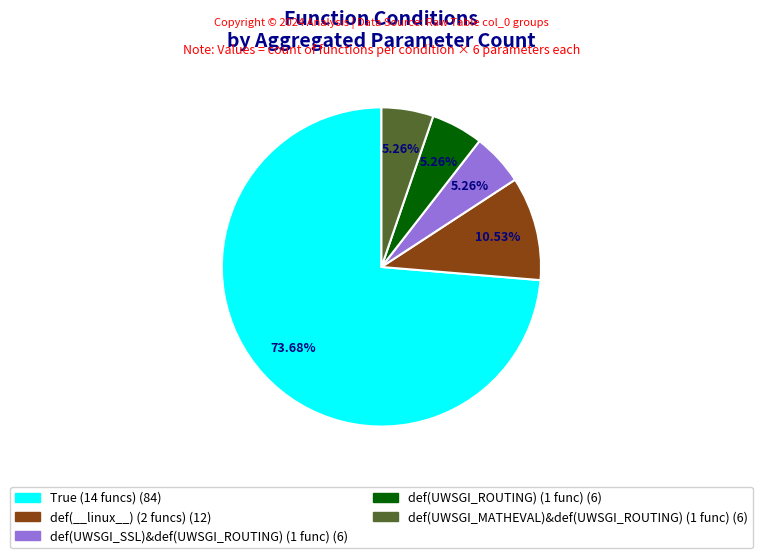

Is there a majority slice in this chart?

Yes